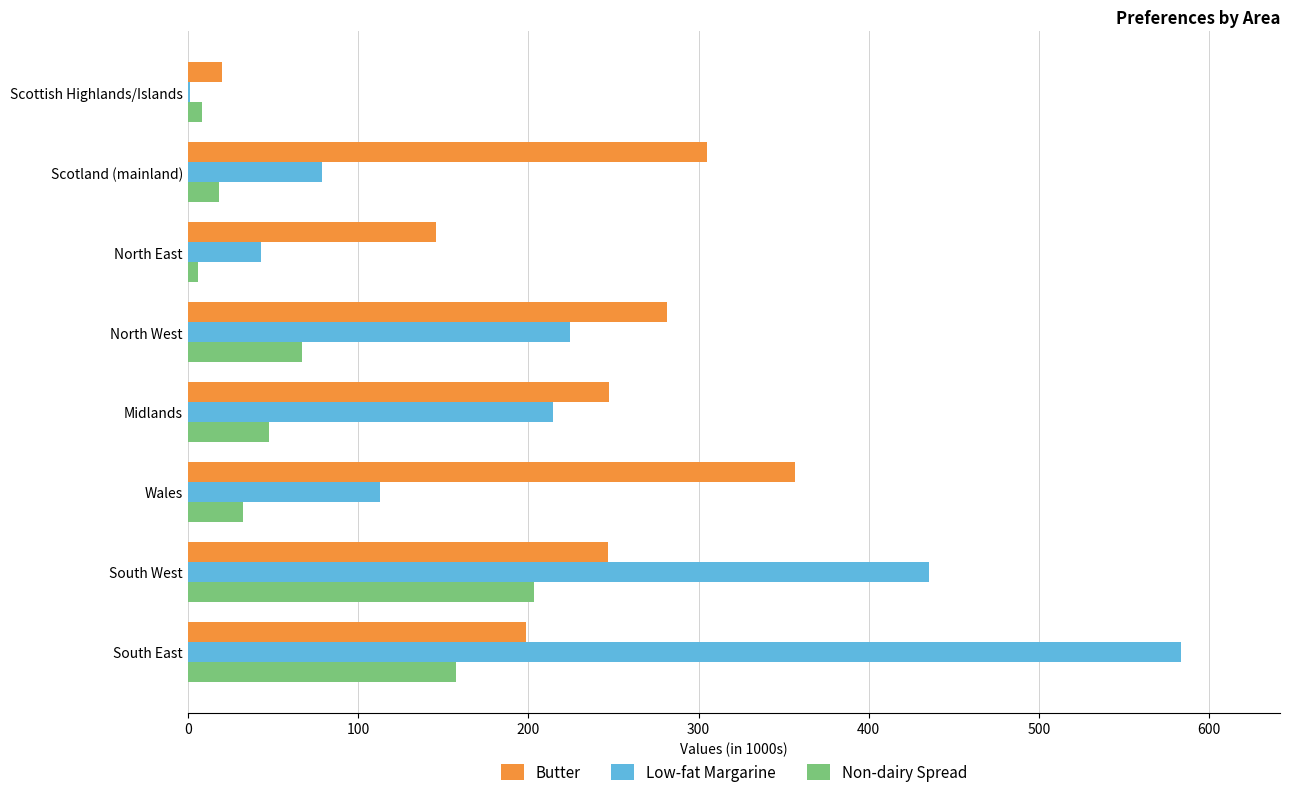

How many values in the Non-dairy Spread series exceed 47?

4